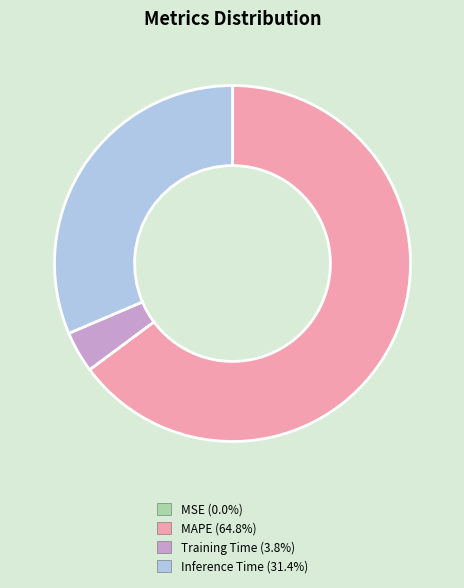

Is there a majority slice in this chart?

Yes